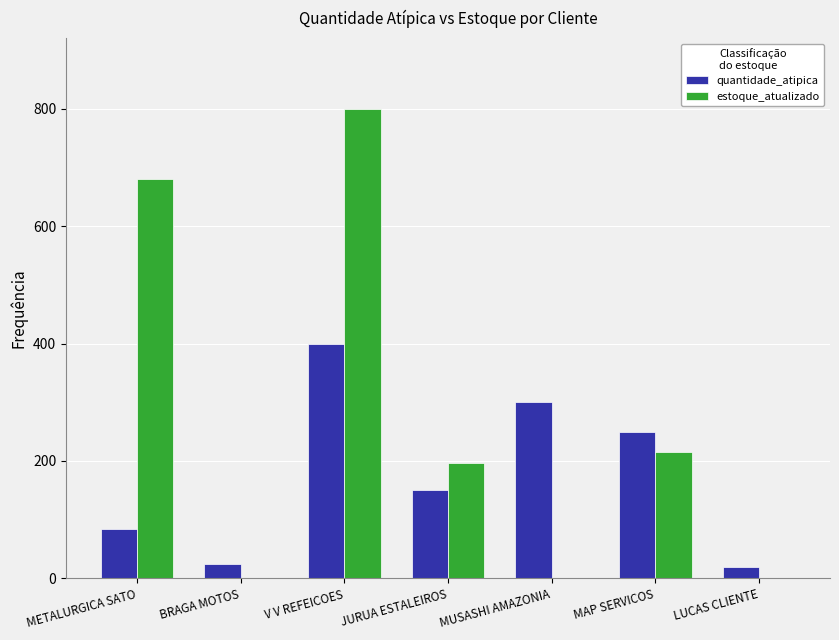

What is the approximate value of quantidade_atipica at METALURGICA SATO?

84